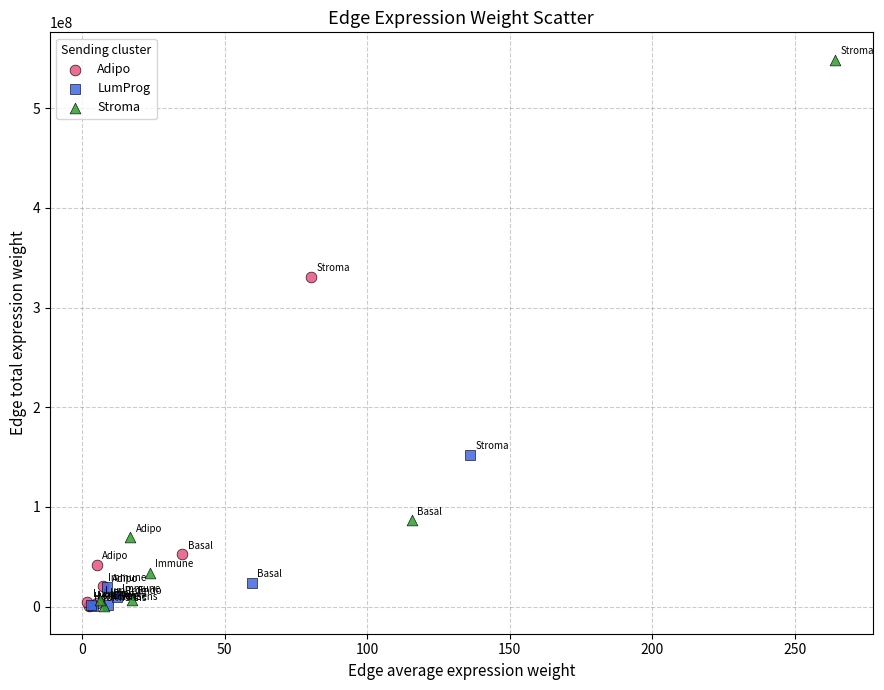

Which series contains the highest Y value?

Stroma